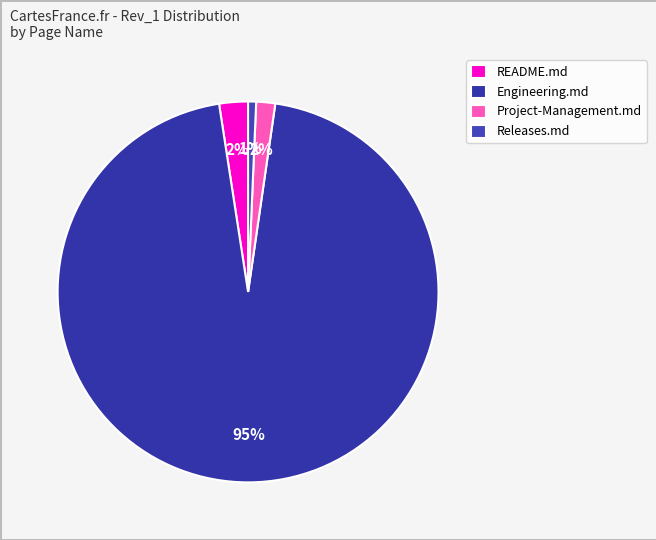

Which slice represents more than half of the pie?

Engineering.md